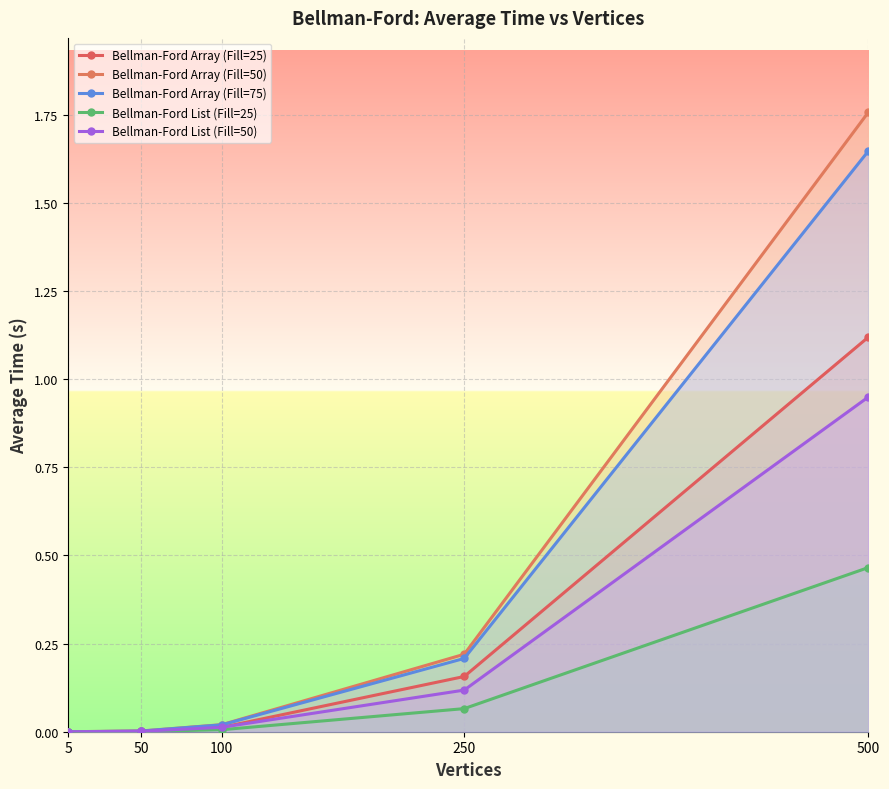

Which label corresponds to the largest value in the chart?

500